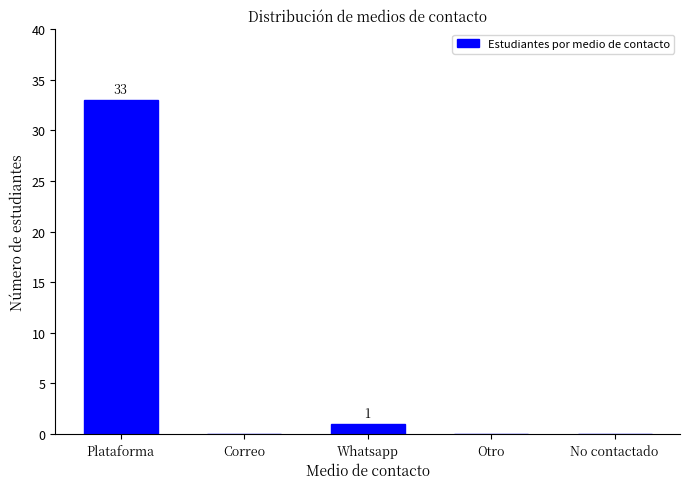

Reading right to left, transcribe all the data shown in this chart.

No contactado=0	Otro=0	Whatsapp=1	Correo=0	Plataforma=33